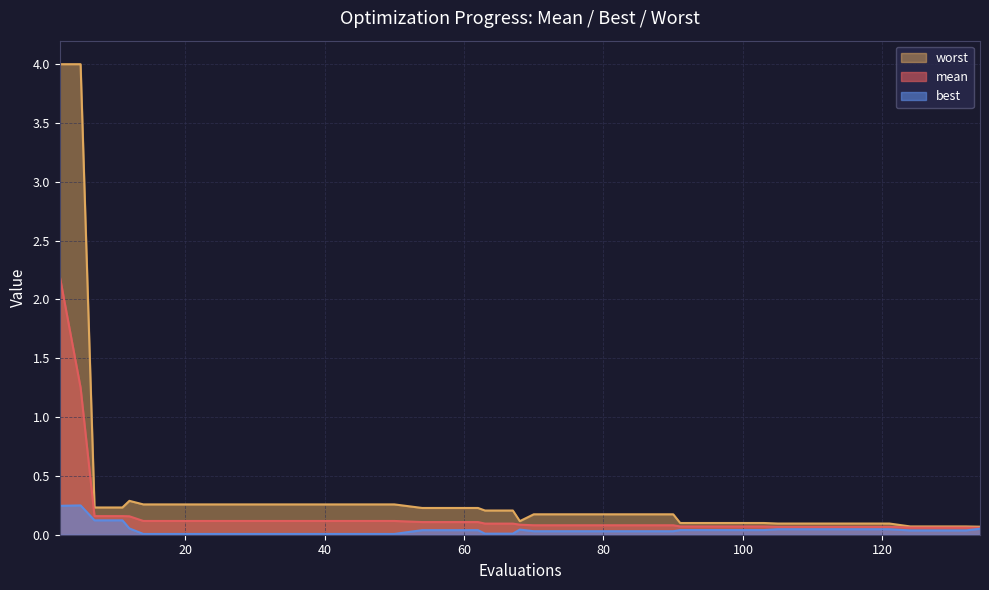

Which series has the largest total across all categories?

worst